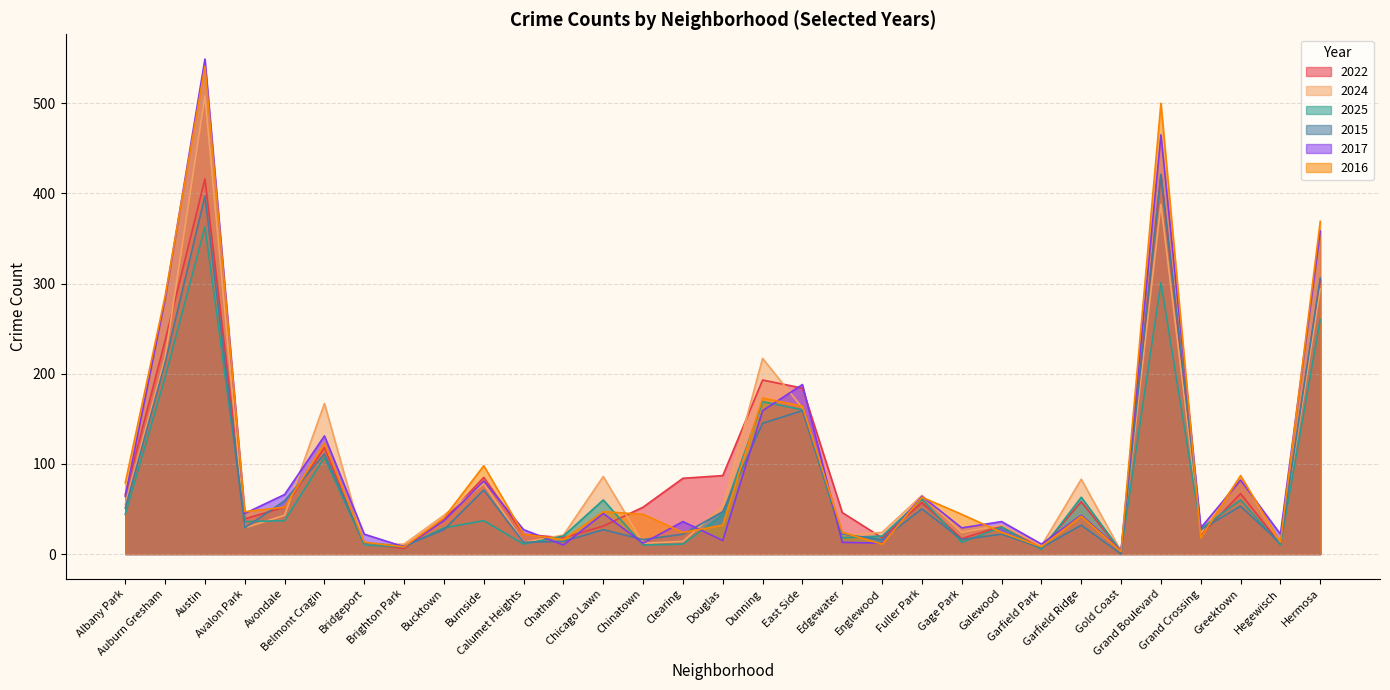

True or false: 2025 and 2015 cross at least once.

True